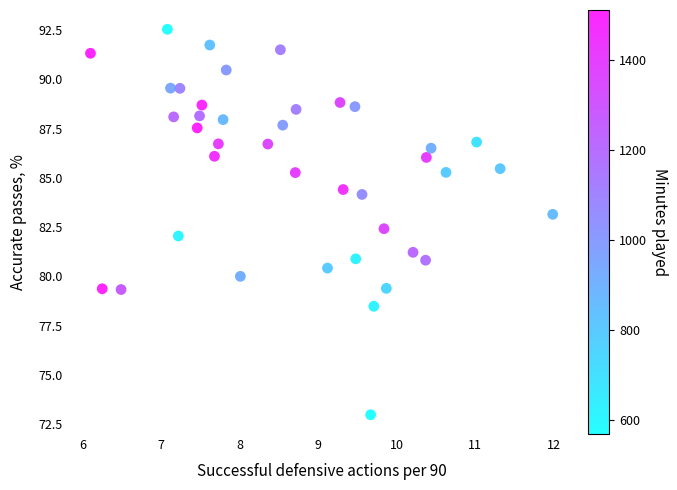

What is the range of Y values (max minus min)?

19.6